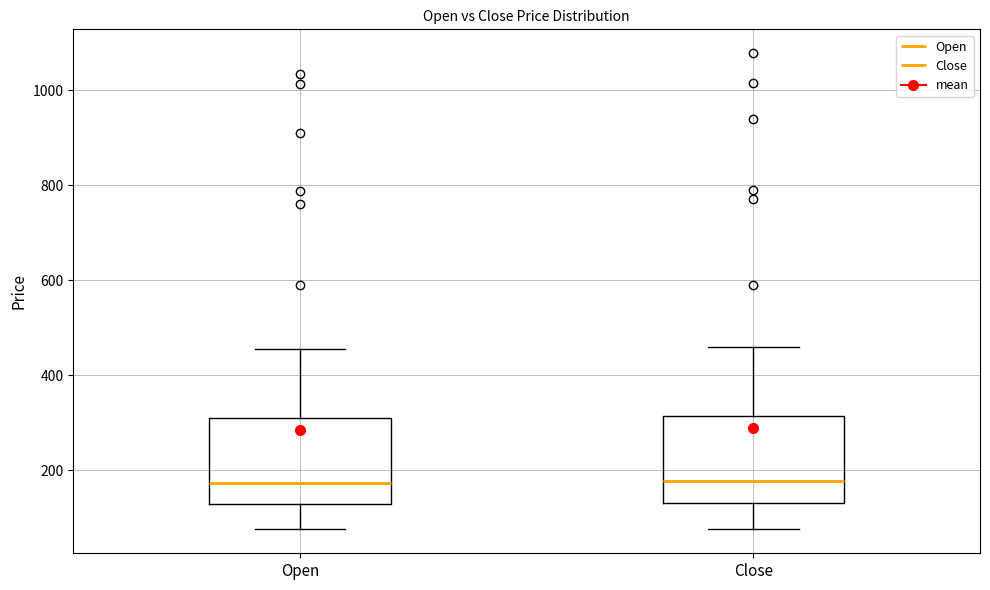

Where does the upper whisker of the box for Close end on the y-axis? The values are not printed on the chart, so give them approximately, as read against the axis.

460